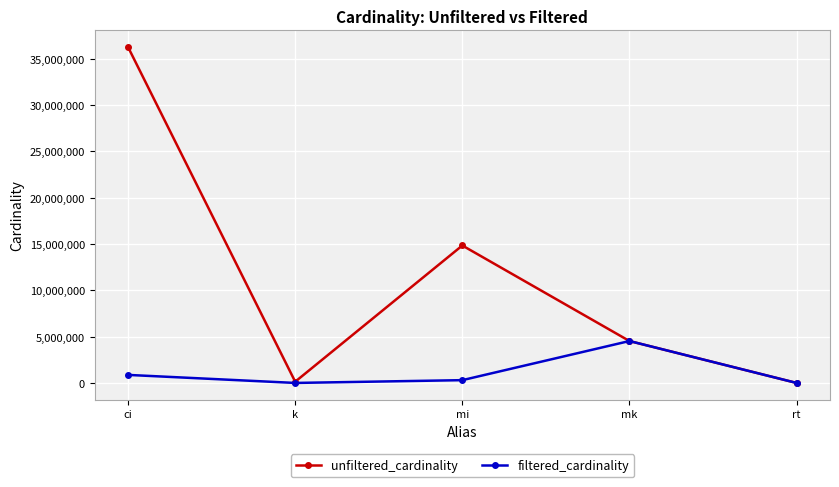

What is the label of the 1st point from the right?

rt